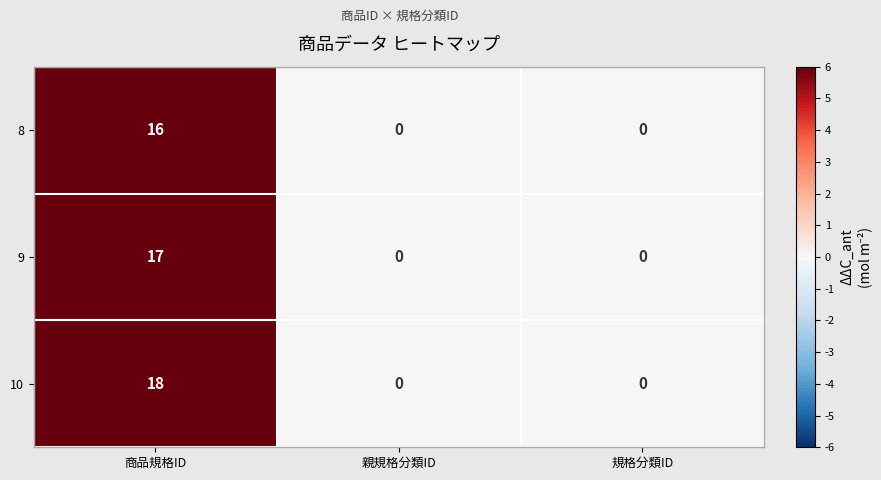

List the series in order of their peak value, lowest first.

8, 9, 10